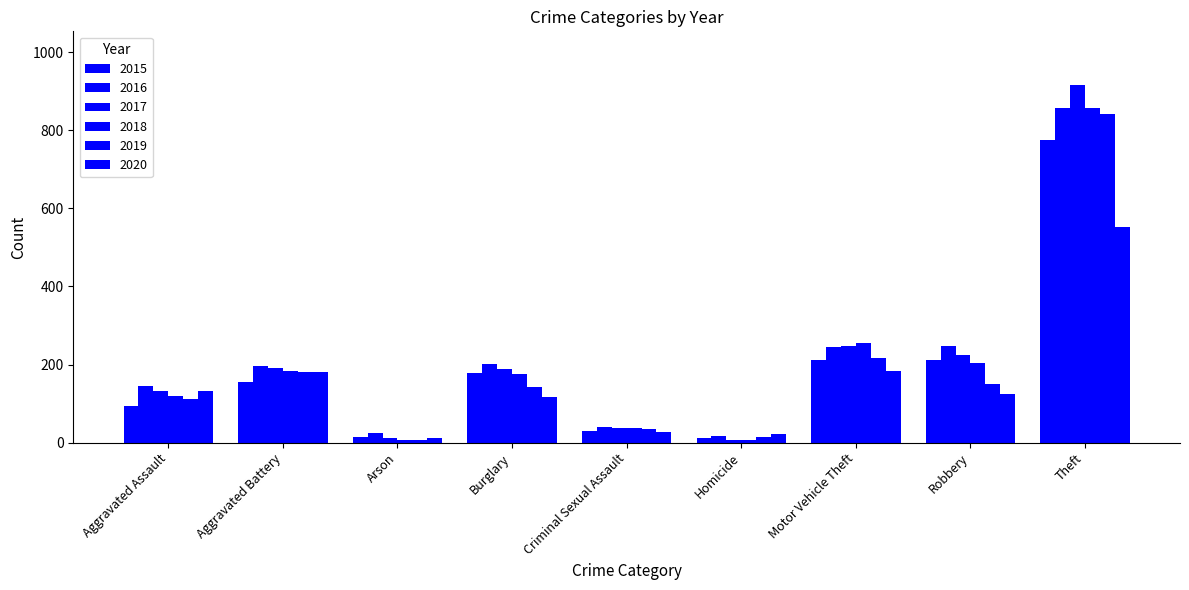

At Homicide, list the series in order from largest to smallest.

2020, 2016, 2019, 2015, 2017, 2018